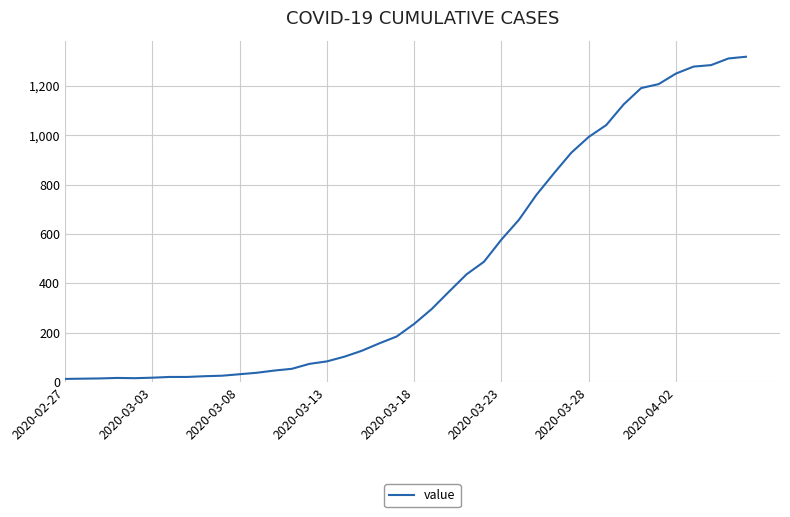

What is the smallest value displayed?

13